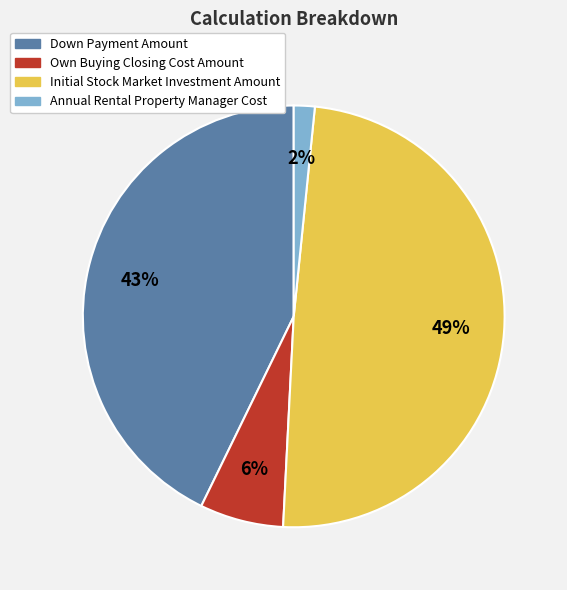

To the nearest percent, what portion does Annual Rental Property Manager Cost represent?

2%